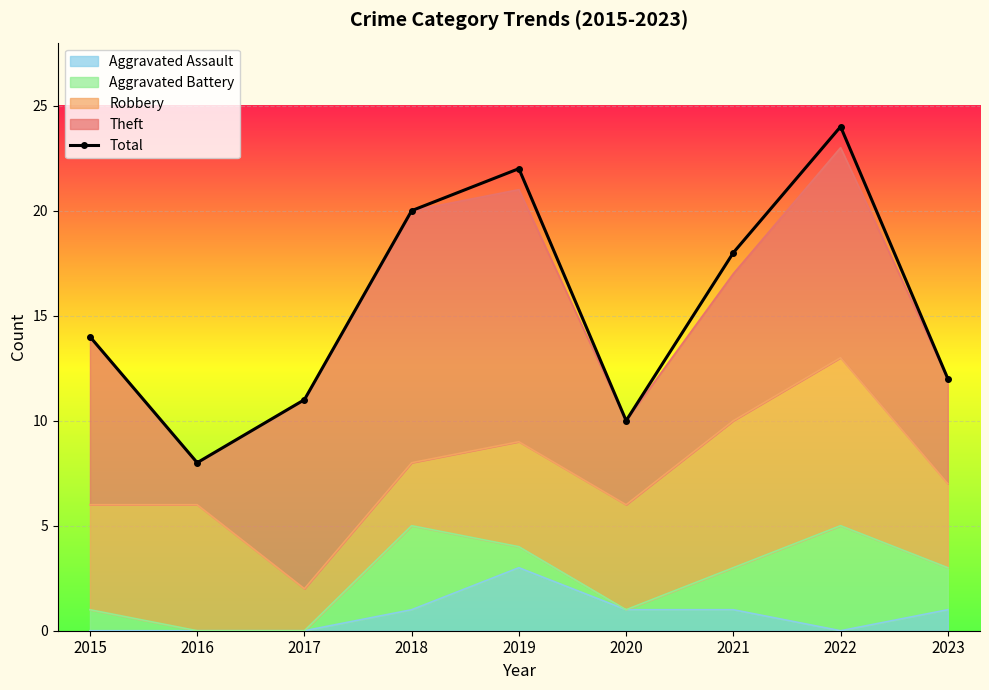

List the labels in order of value, largest first.

2022, 2019, 2018, 2021, 2015, 2023, 2017, 2020, 2016